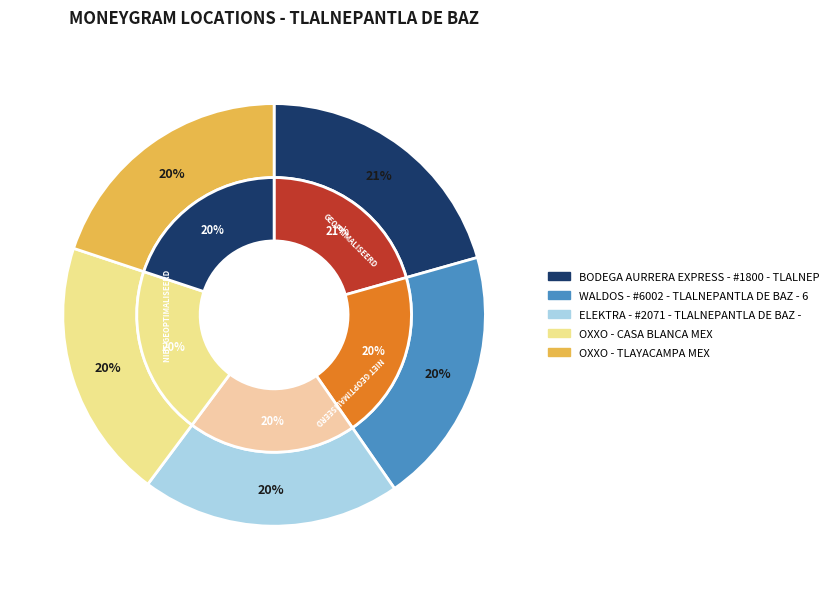

To the nearest percent, what is the difference between the largest and smallest slice percentages?

1%